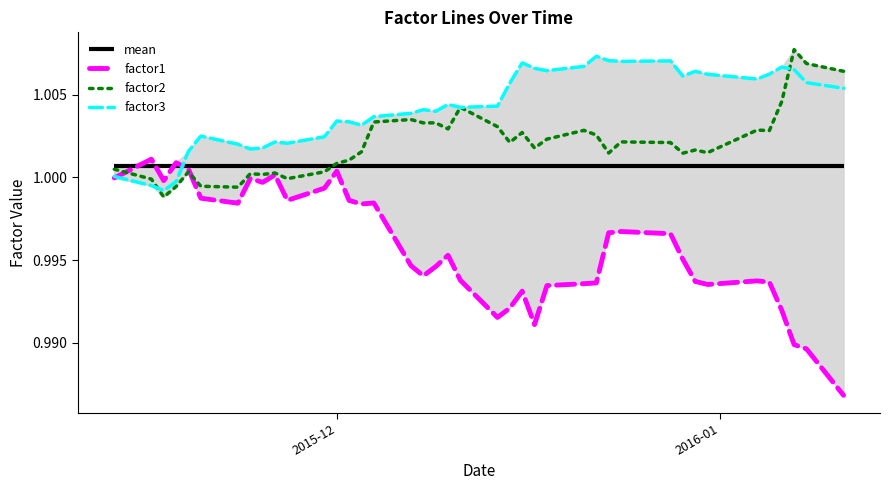

How many times do factor3 and factor1 cross each other?

2